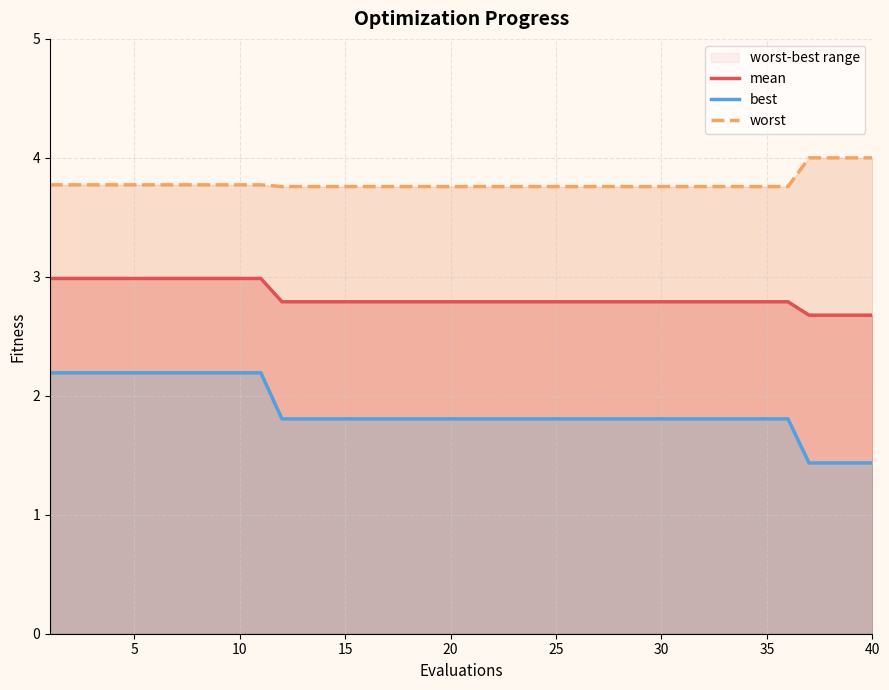

True or false: worst has more than 0 points higher than both neighbors.

False